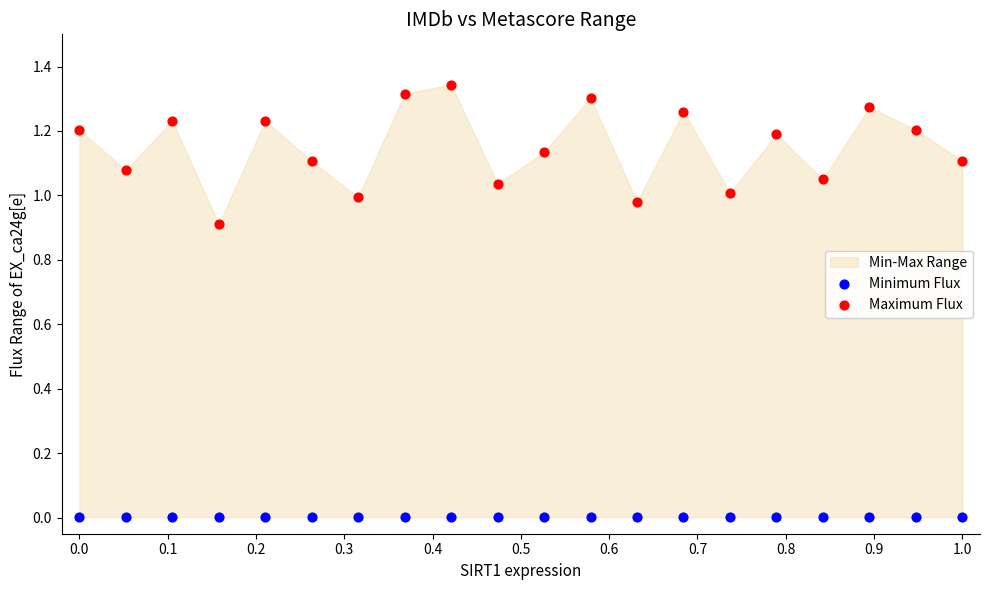

Which series contains the lowest Y value?

Minimum Flux